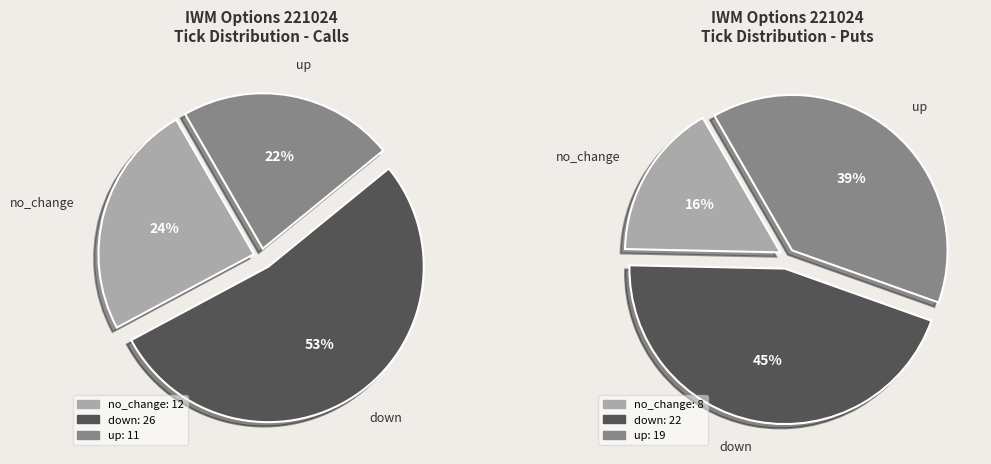

To the nearest percent, what is the difference between the largest and smallest slice percentages?

31%